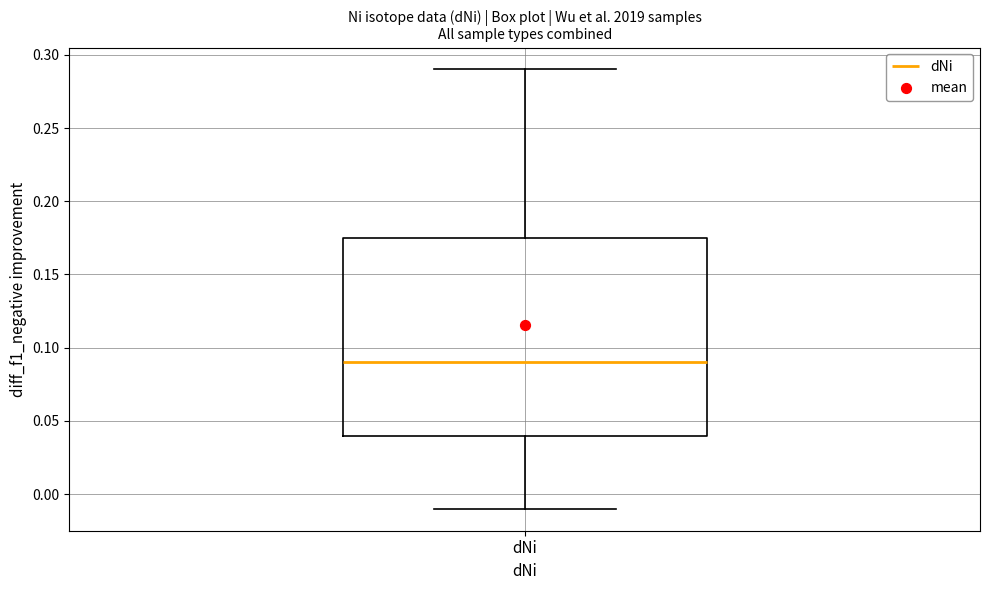

Transcribe this box plot: give where the median line is, the range the box spans, and where the two whiskers end, as read against the y-axis. The values are not printed on the chart, so give them approximately, as read against the axis.

median 0.090, box 0.040 to 0.175, whiskers -0.010 to 0.290